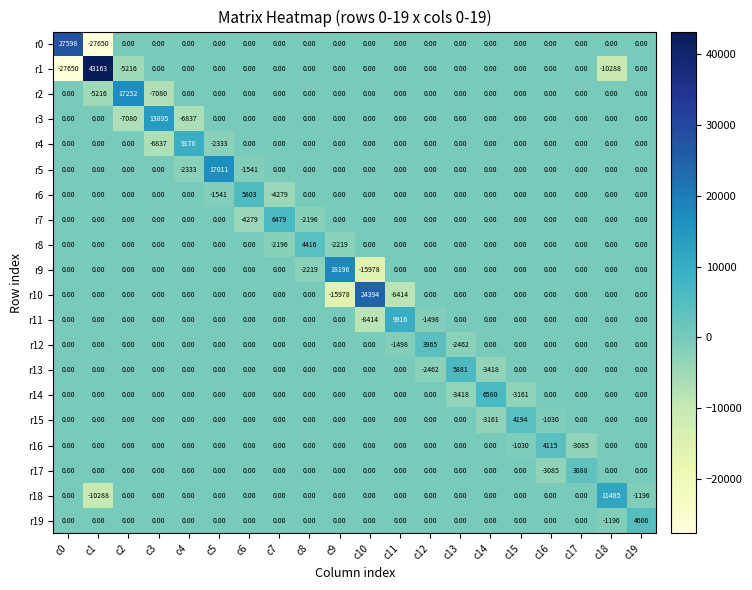

Between c6 and c10, which series saw the biggest shift?

r10